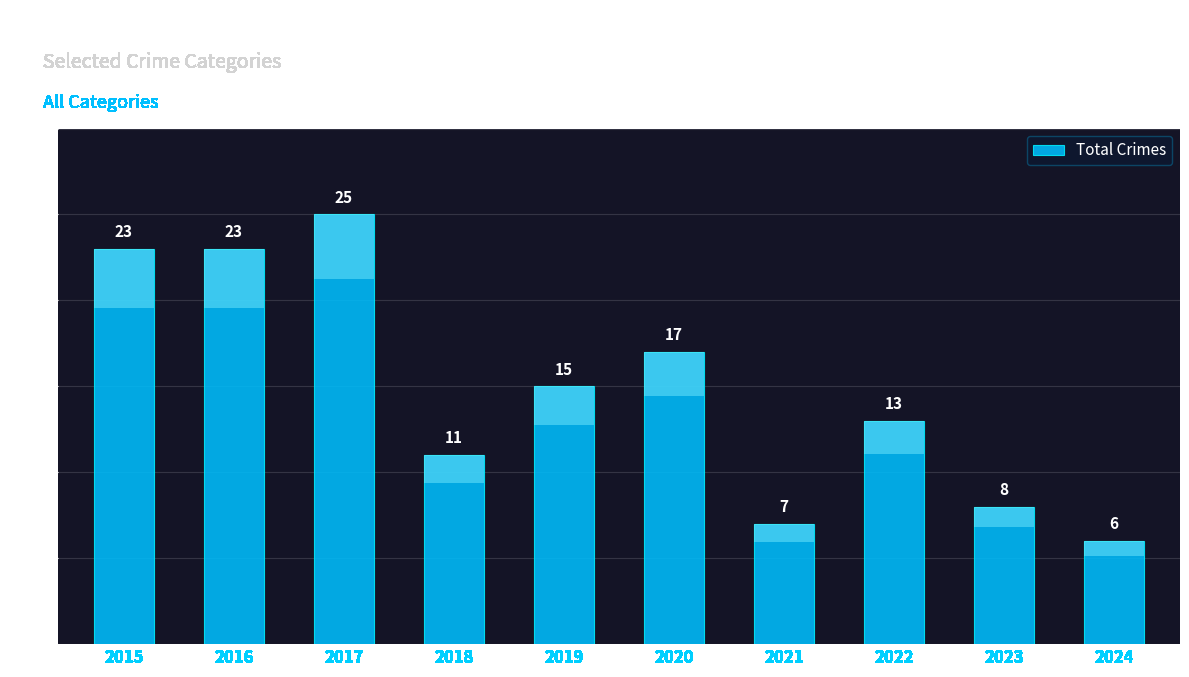

Does the chart contain stacked bars?

No